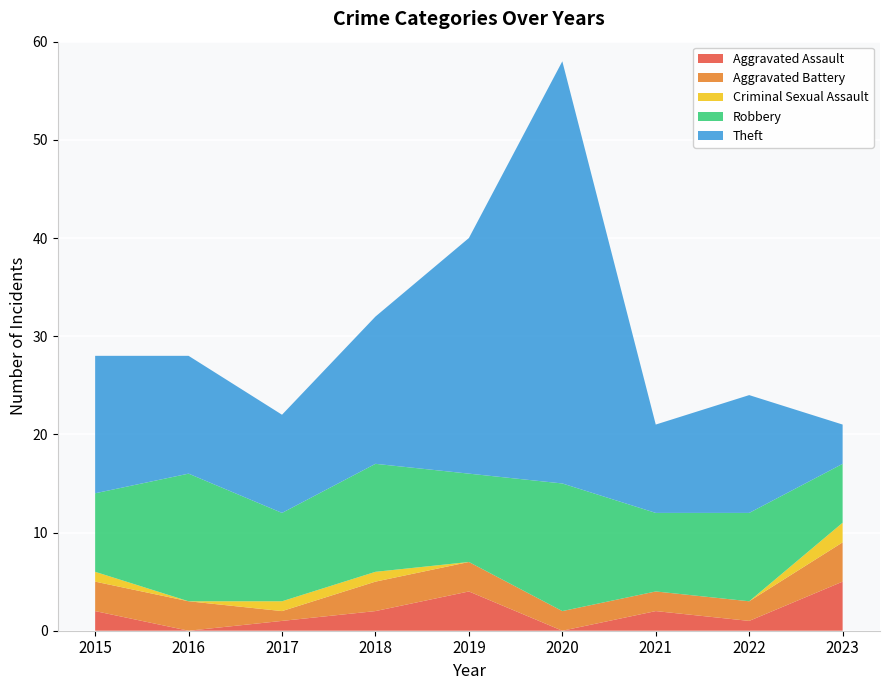

Reading right to left, list all the values displayed in this chart.

Aggravated Assault: 5	1	2	0	4	2	1	0	2
Aggravated Battery: 4	2	2	2	3	3	1	3	3
Criminal Sexual Assault: 2	0	0	0	0	1	1	0	1
Robbery: 6	9	8	13	9	11	9	13	8
Theft: 4	12	9	43	24	15	10	12	14